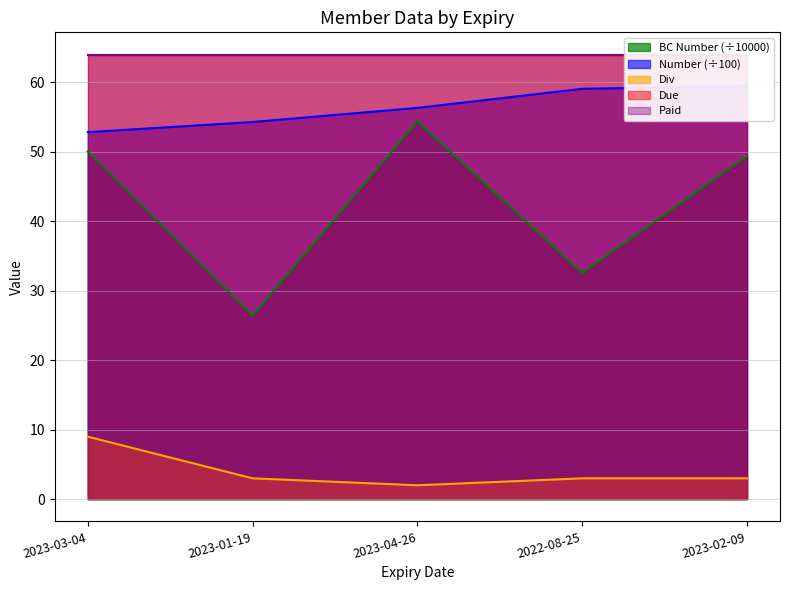

Is the value of BC Number (÷10000) at 2023-03-04 greater than the value of Div at 2023-01-19?

Yes